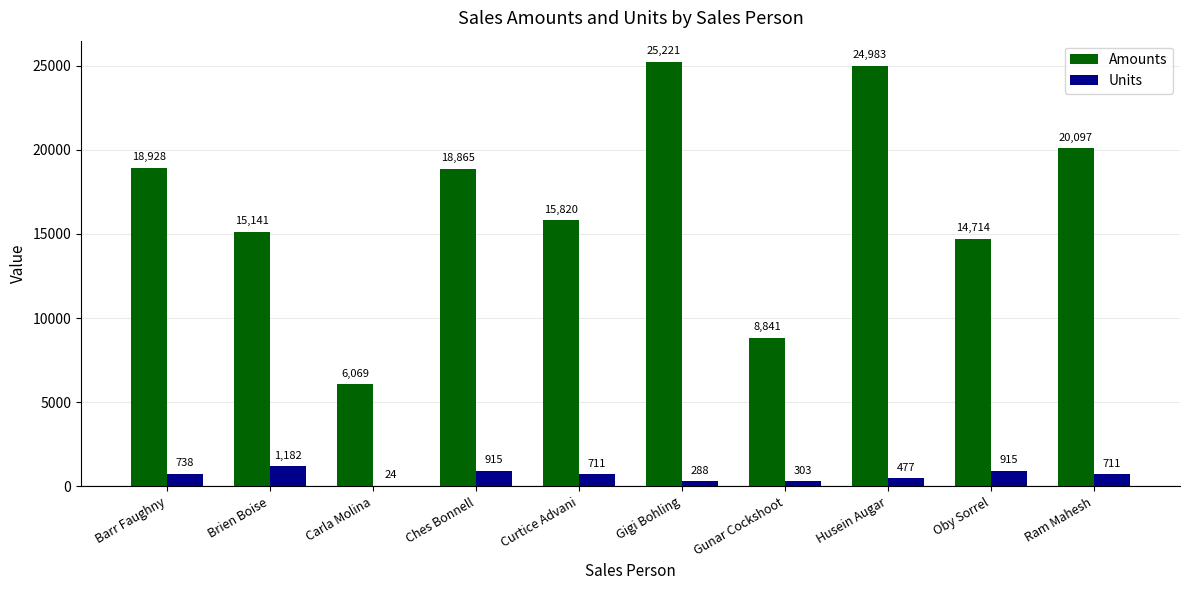

Is it true that Units equals 915 at Ches Bonnell?

True